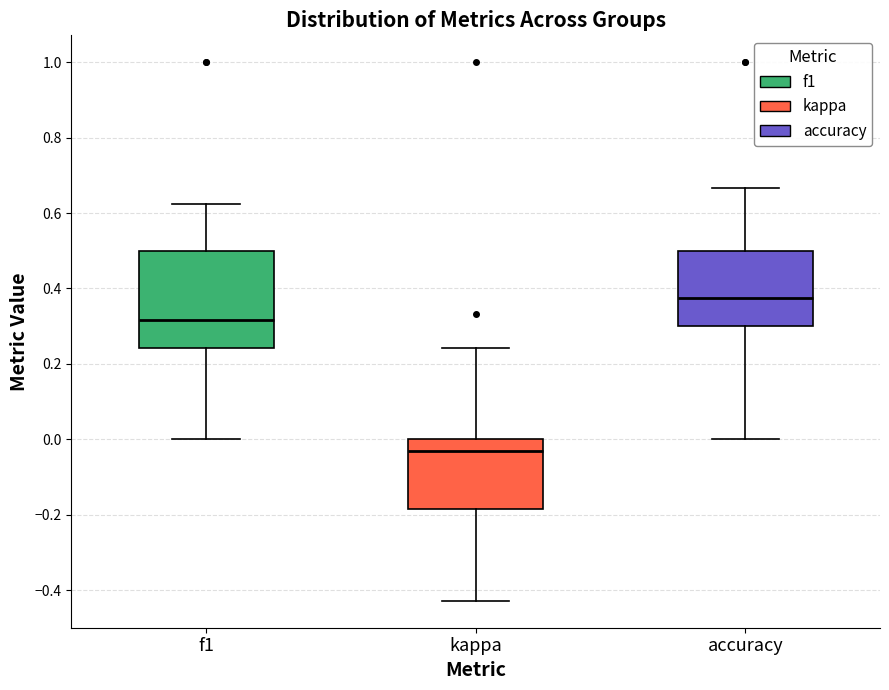

Comparing the boxes themselves (not the whiskers), which one is the tallest?

f1